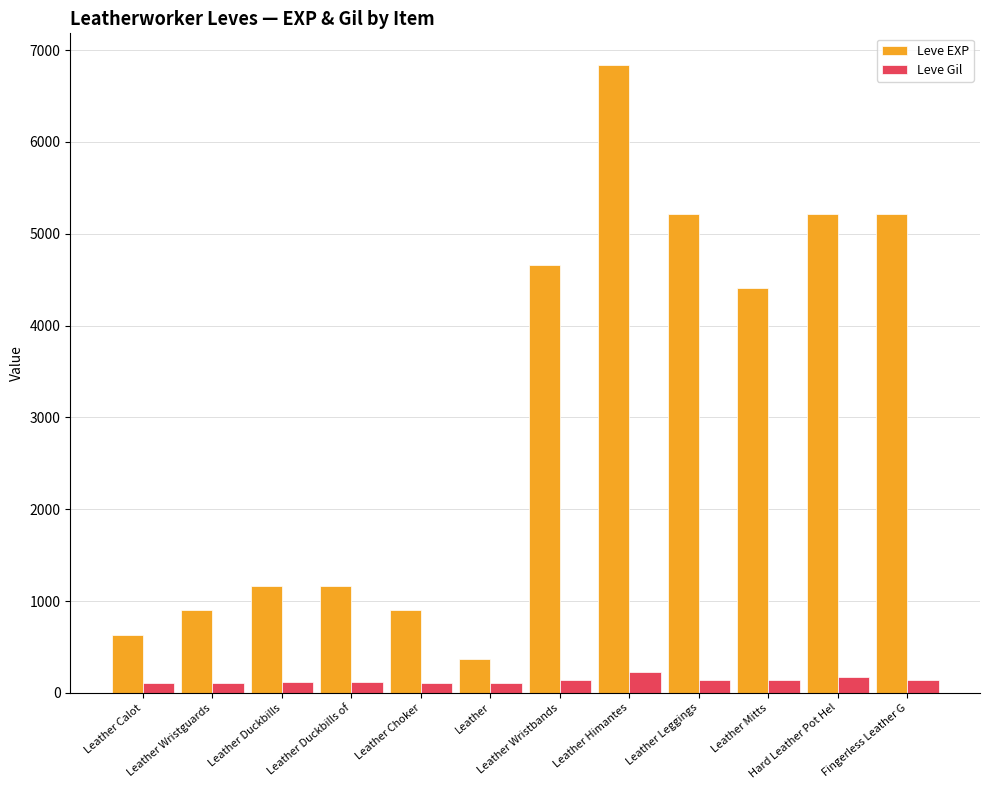

What are all the series names shown in the legend?

Leve EXP, Leve Gil